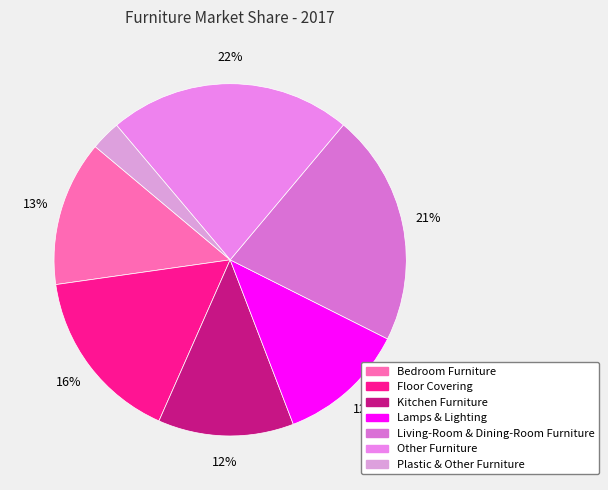

How many segments does this pie chart have?

7